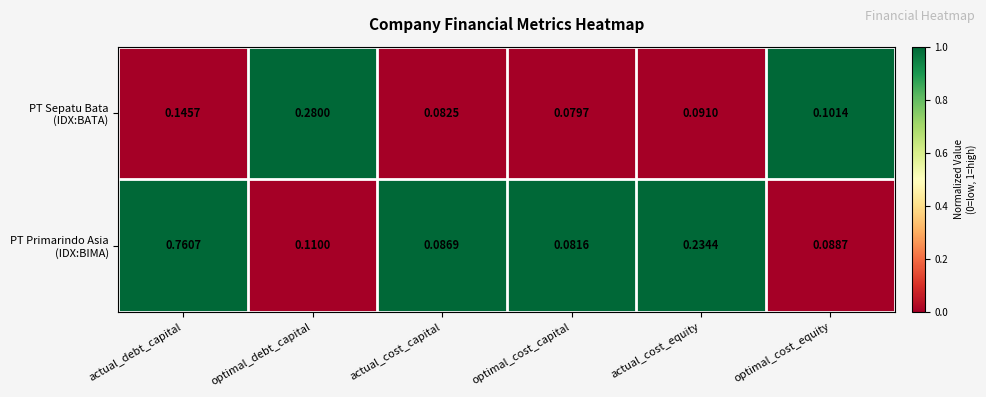

At which category is the sum across all series the highest?

actual_debt_capital